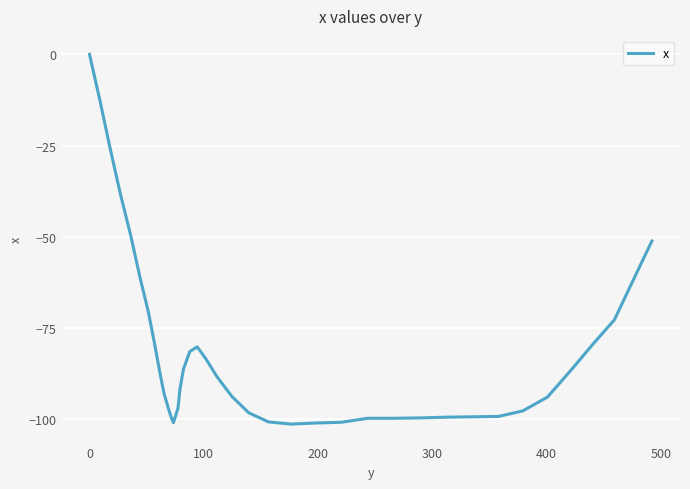

What is the difference between the maximum and minimum values?

101.4